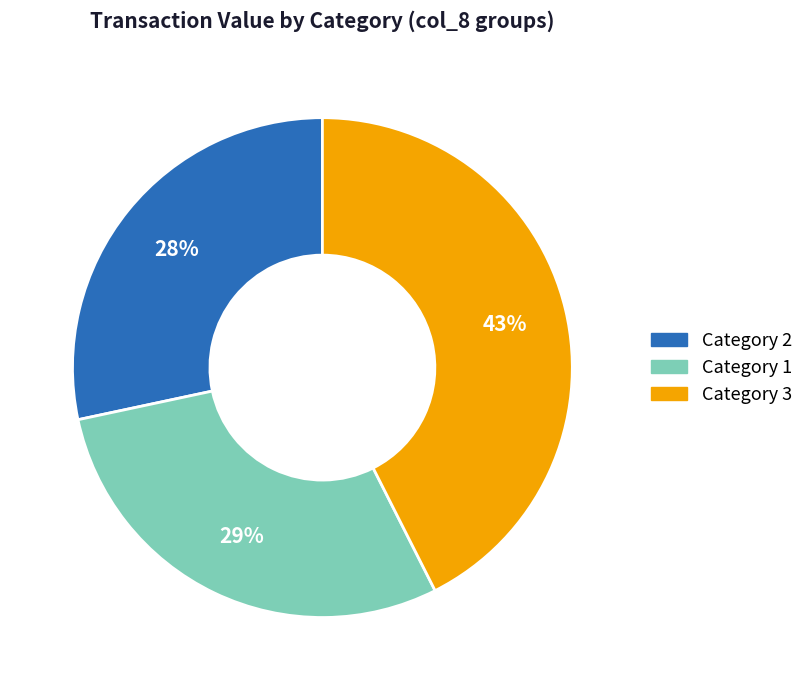

How many slices are in this pie chart?

3